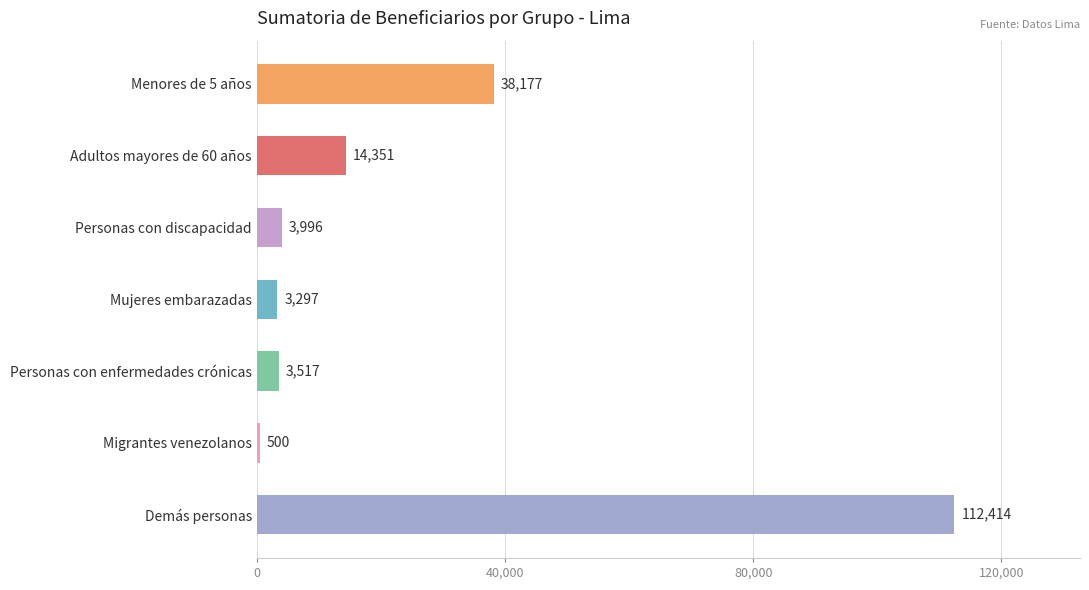

What value does the data have at Personas con enfermedades crónicas, to the nearest 50?

3500